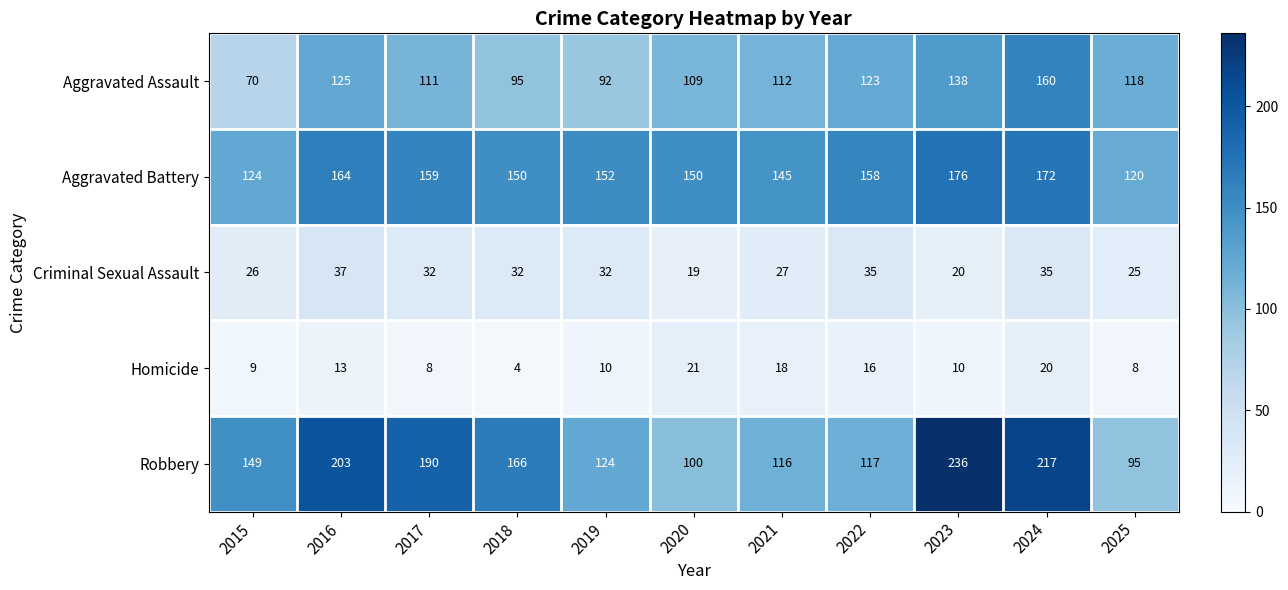

Between 2015 and 2020, which series saw the biggest shift?

Robbery